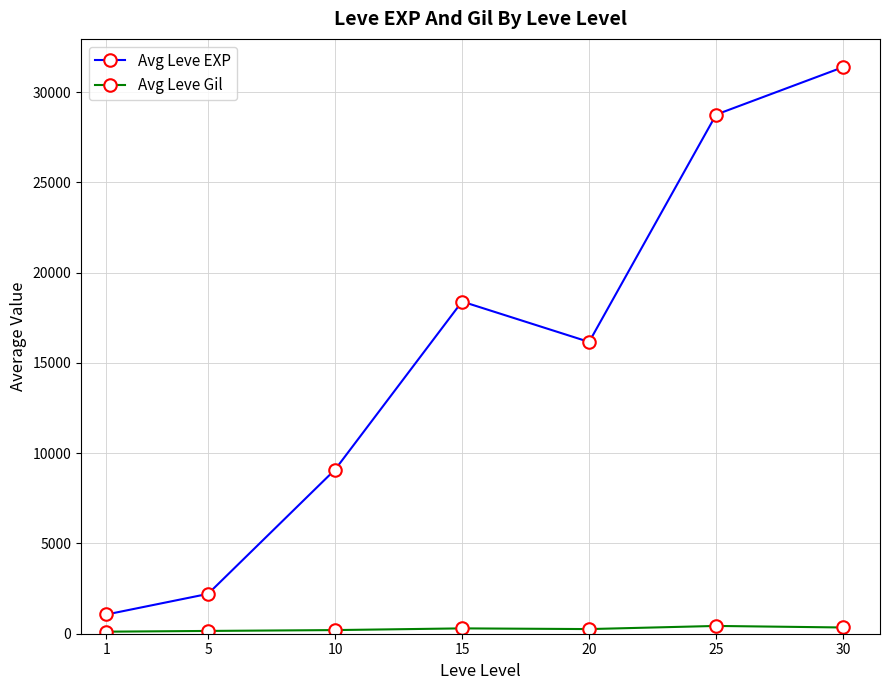

Between 5 and 25, which series saw the biggest shift?

Avg Leve EXP